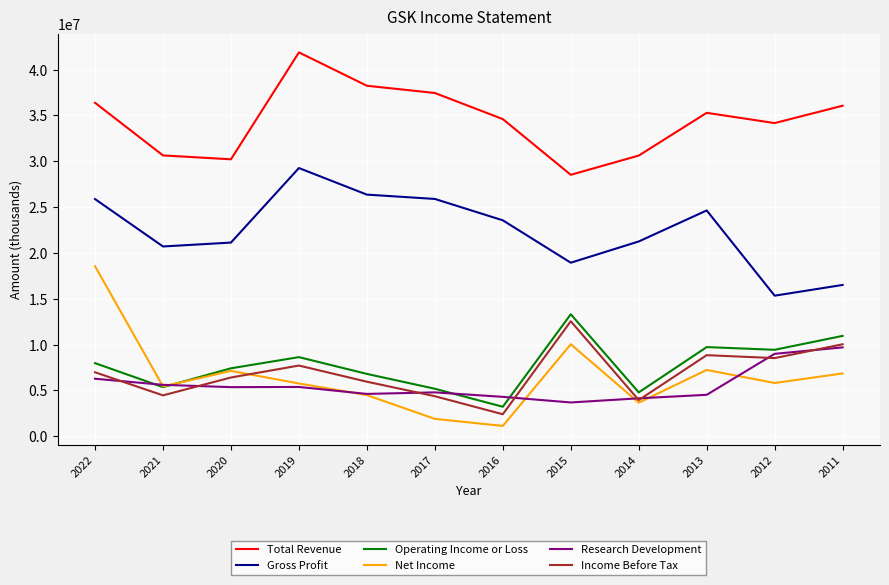

What is the maximum value shown in the chart?

41882000